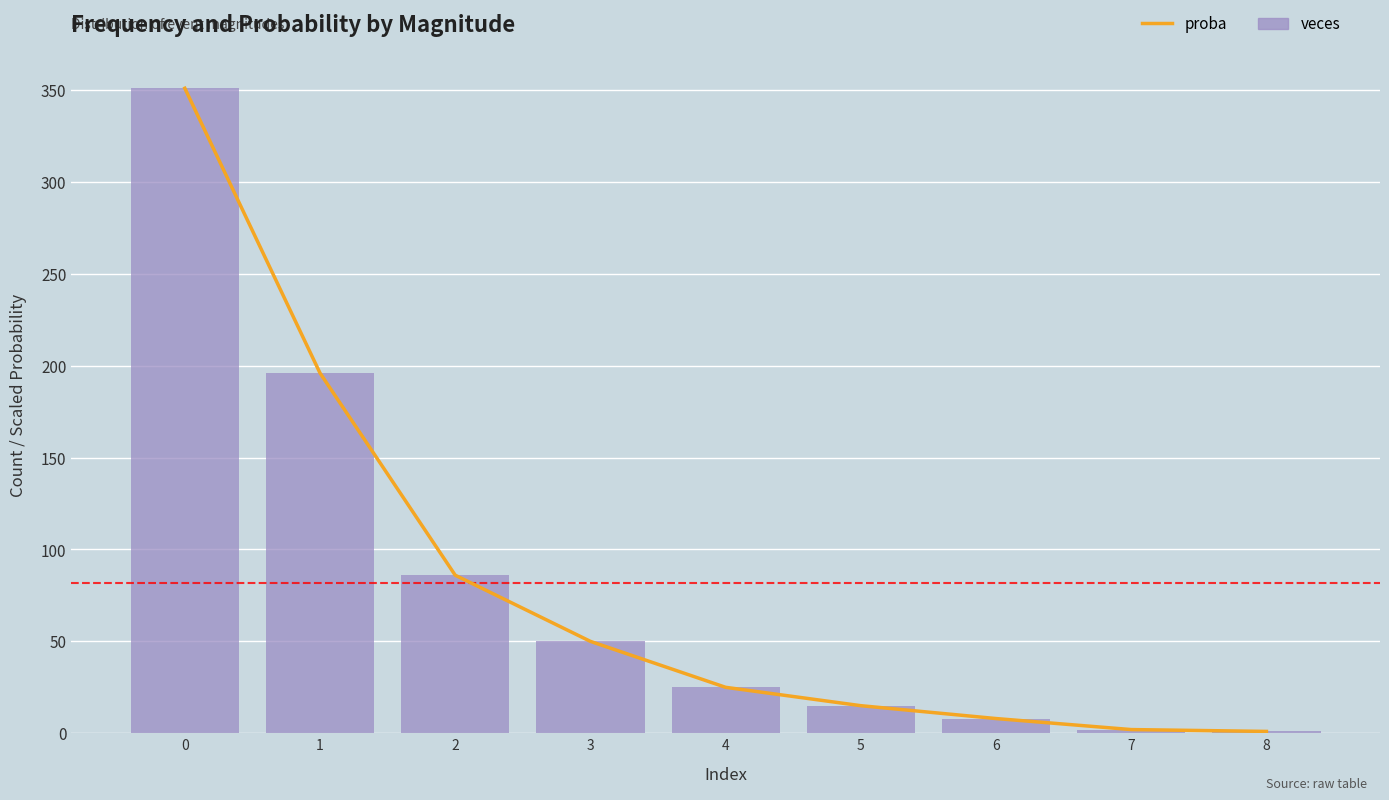

The value of proba at 2 is 86.0. True or false?

True